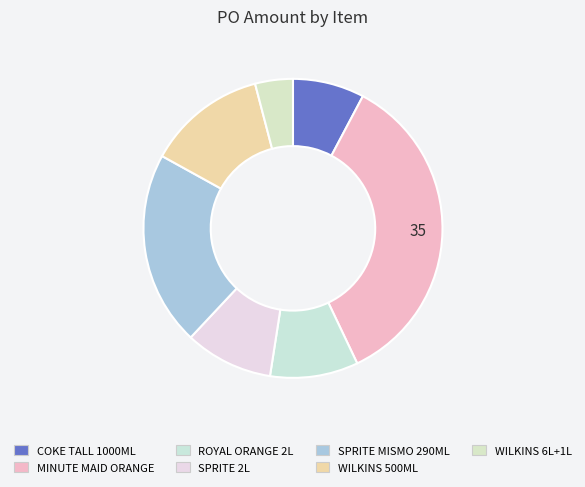

Which category has the biggest portion of the pie?

MINUTE MAID ORANGE